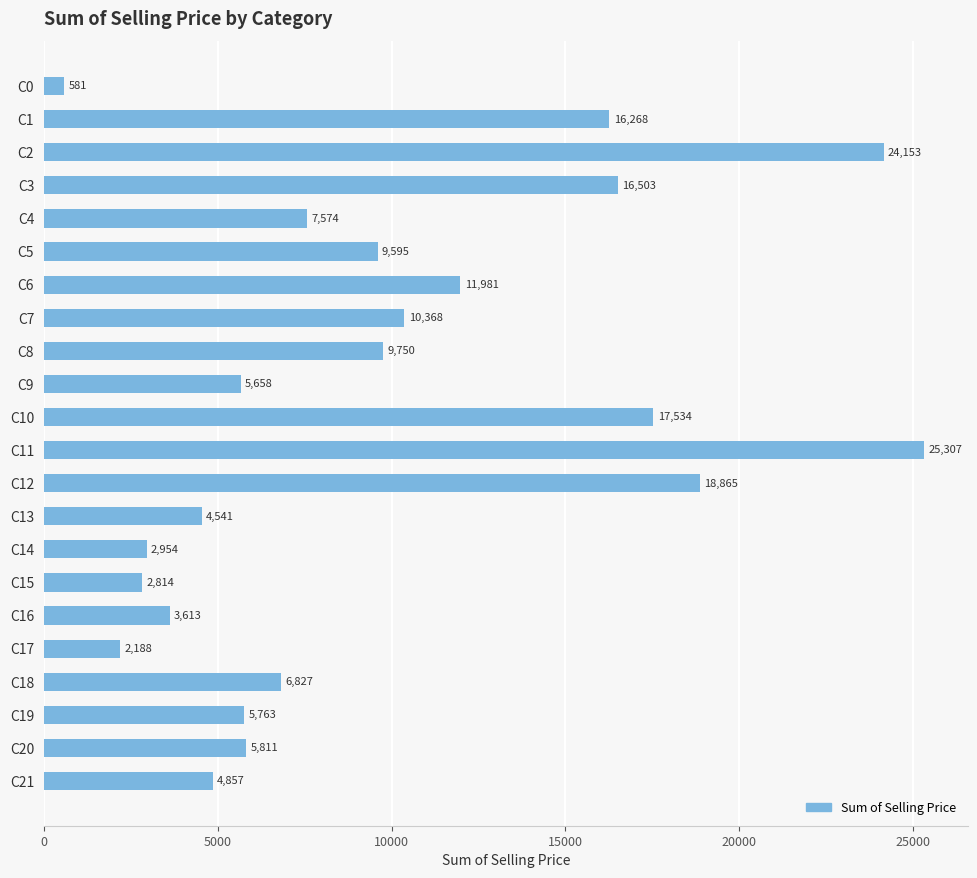

What is the smallest value displayed?

580.9